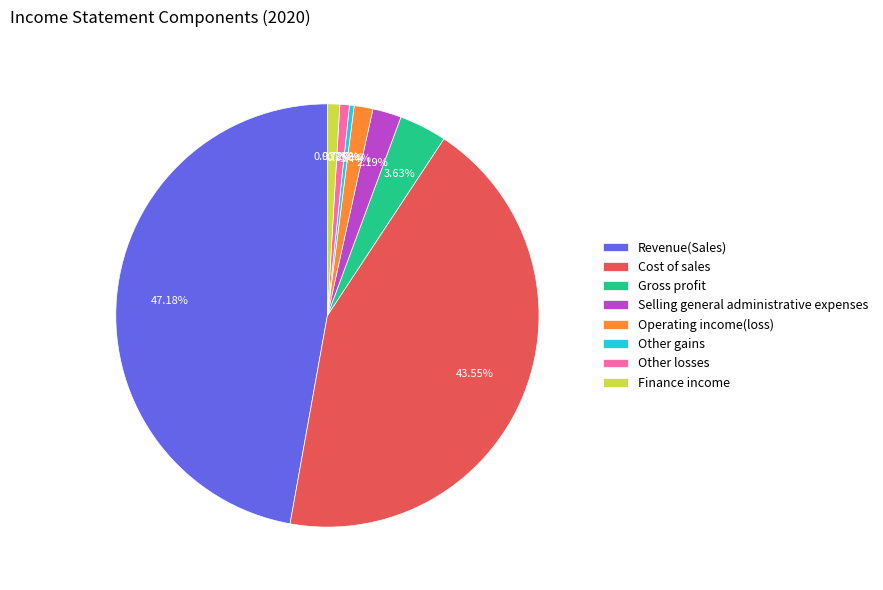

Combined, what portion of the pie is Selling general administrative expenses and Gross profit?

5.8%